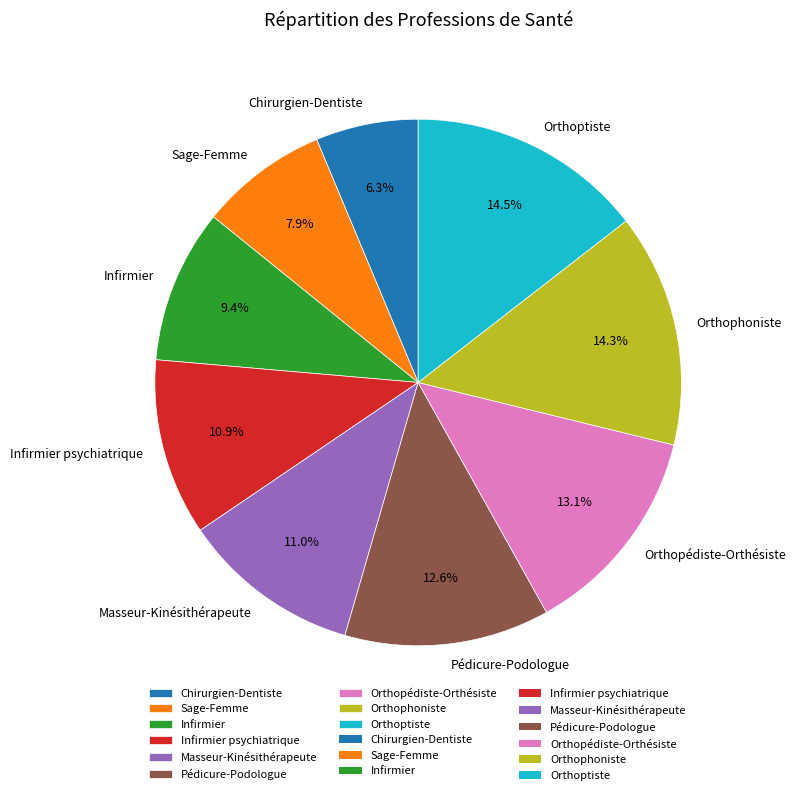

To the nearest percent, what is the average slice percentage?

11%